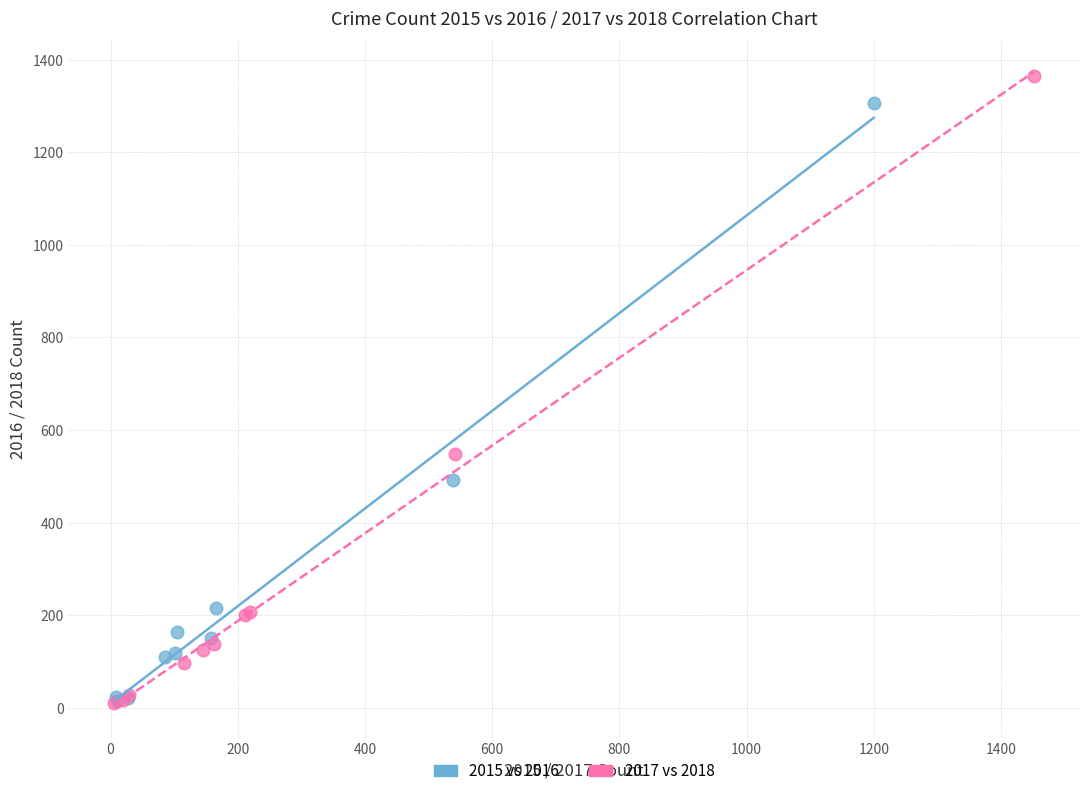

Which series has the largest Y range (max minus min)?

2017 vs 2018